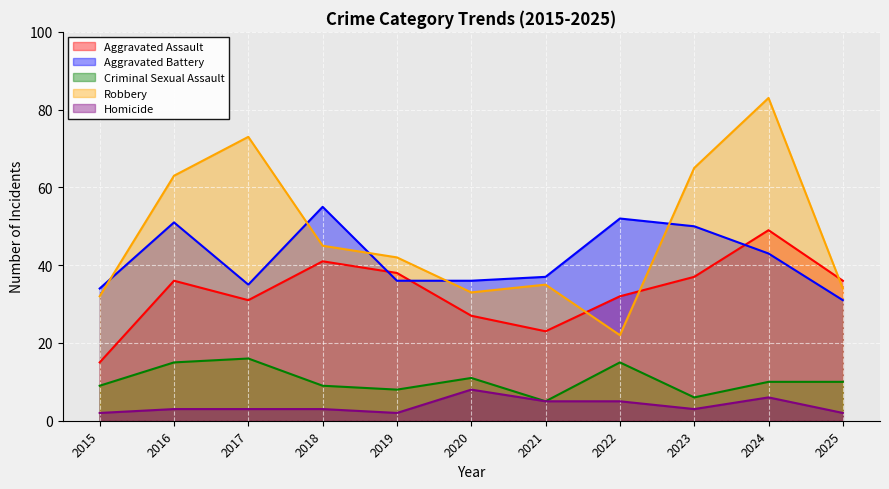

At how many categories does at least one series exceed 39?

7